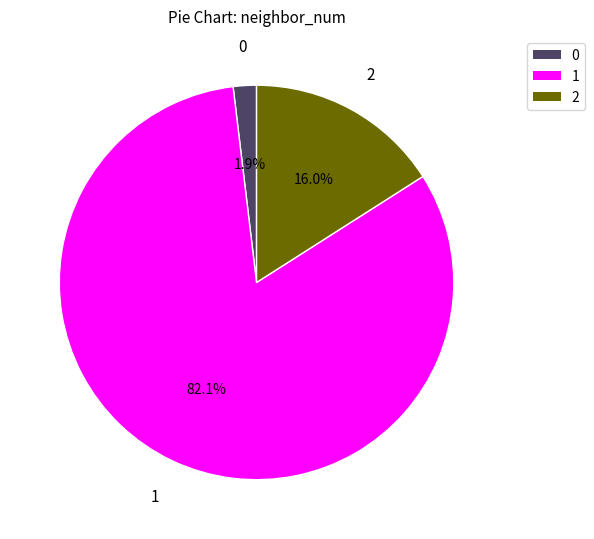

Is there any slice that represents more than half of the pie?

Yes